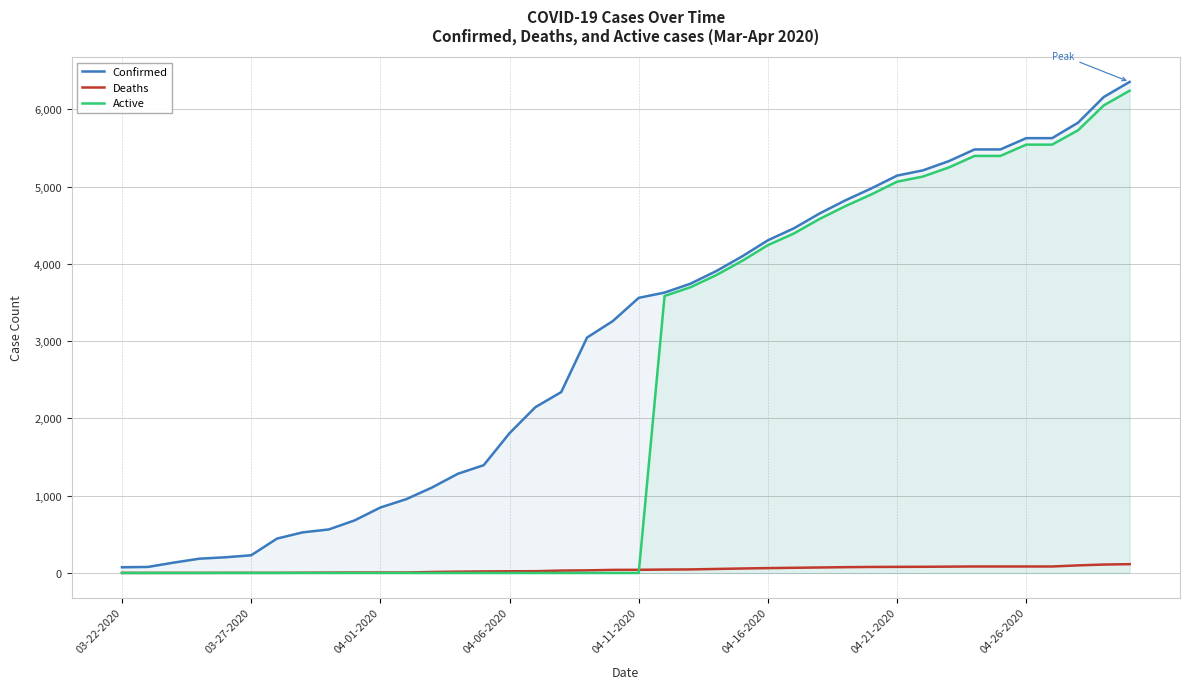

What is the value of the Confirmed point at the 3rd from the left?

134